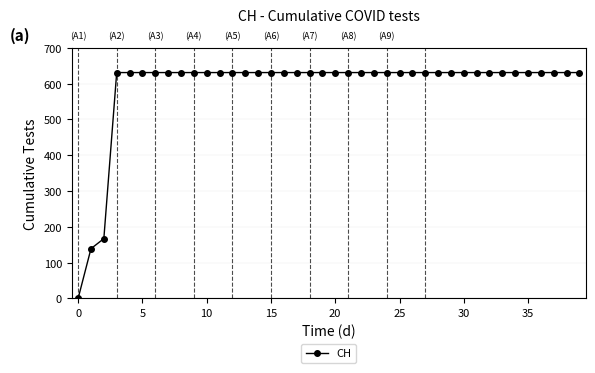

What is the greatest value displayed?

631